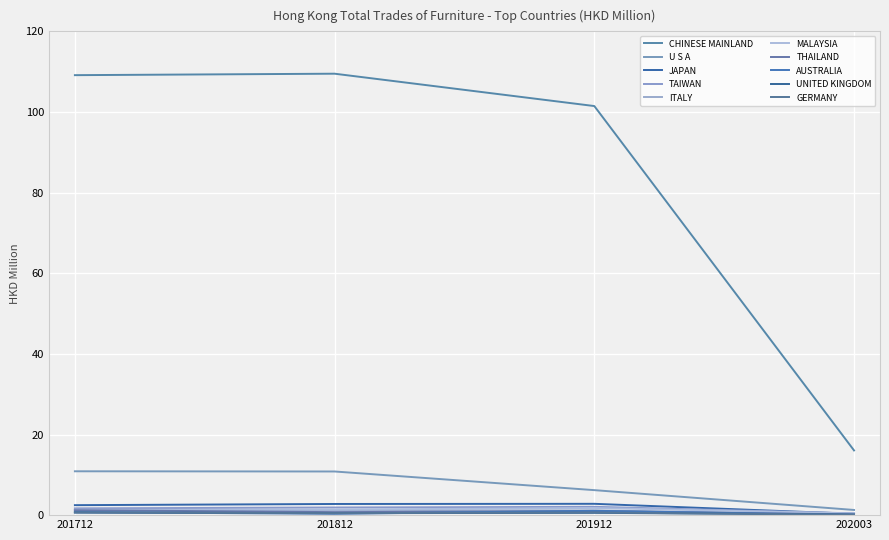

Is this an area chart (filled region under the line)?

No